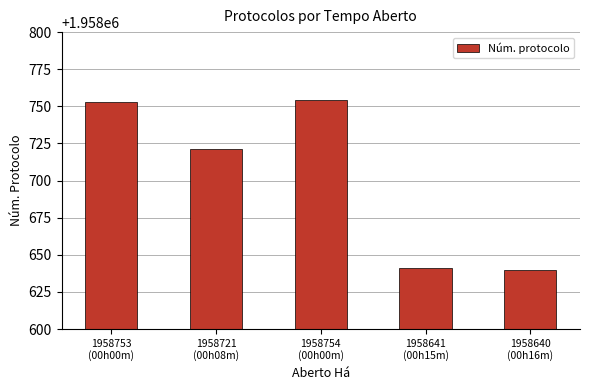

What is the difference between the maximum and minimum values?

114